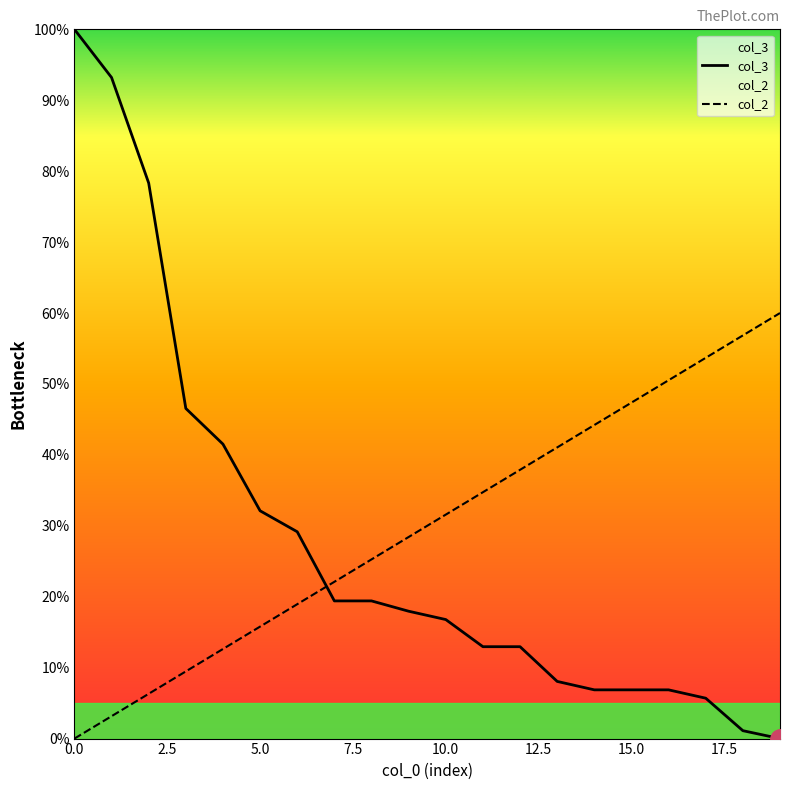

Does the chart have visible grid lines?

No